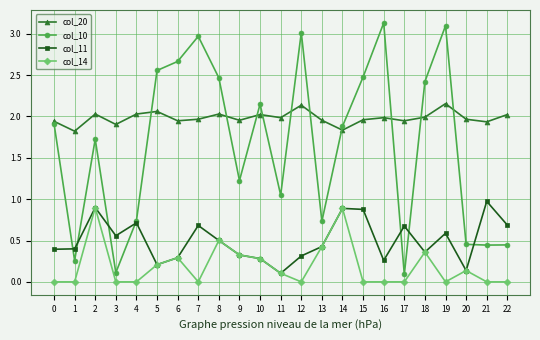

True or false: col_10 has more than 0 interior local peaks.

True